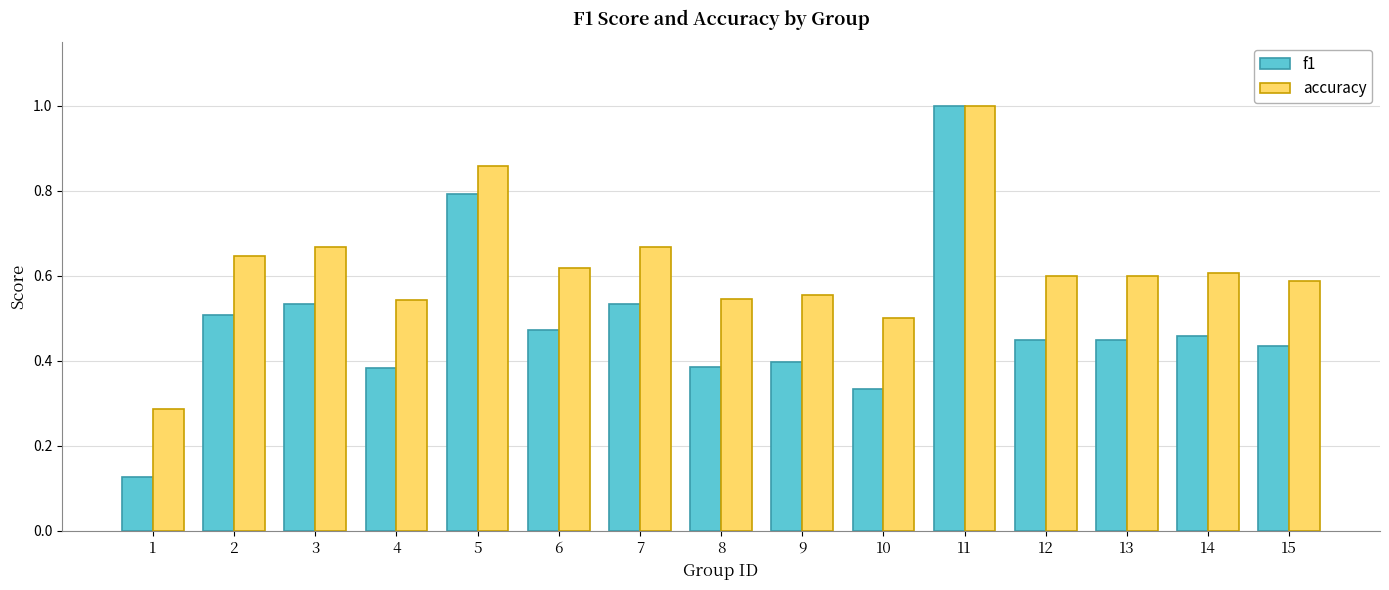

At which category is the sum across all series the highest?

11